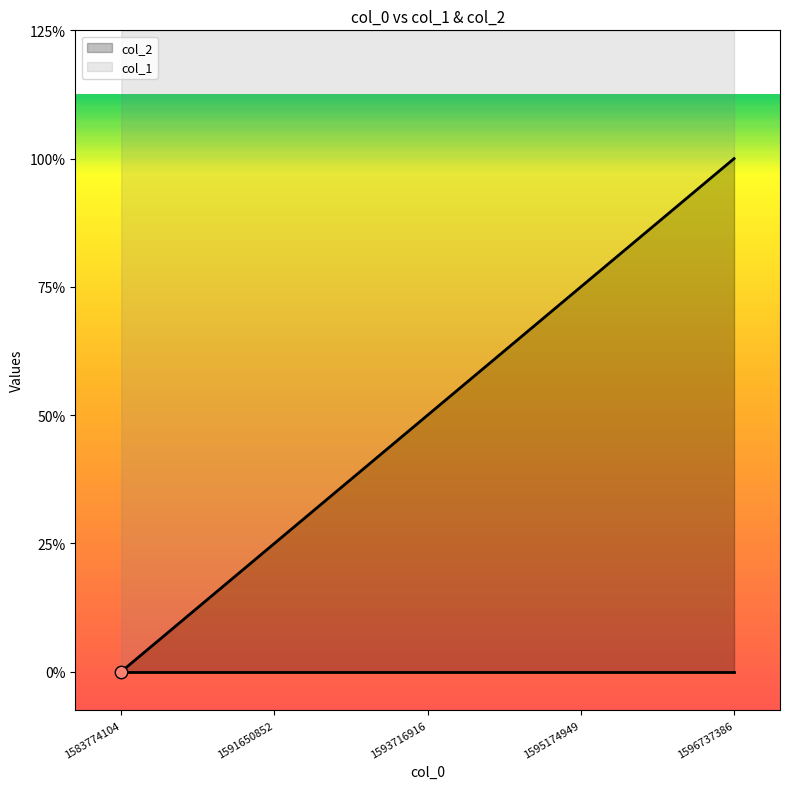

What is the ratio of the value at 1591650852 to the value at 1595174949?

0.3